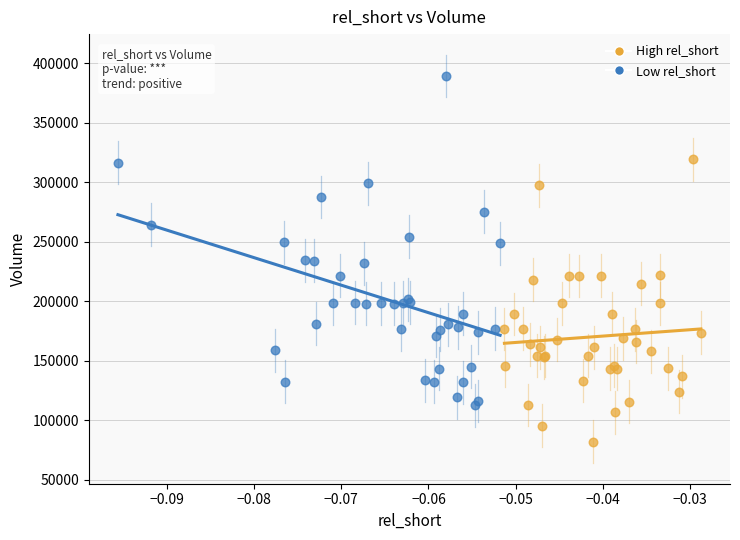

Which series reaches the minimum Y coordinate?

High rel_short